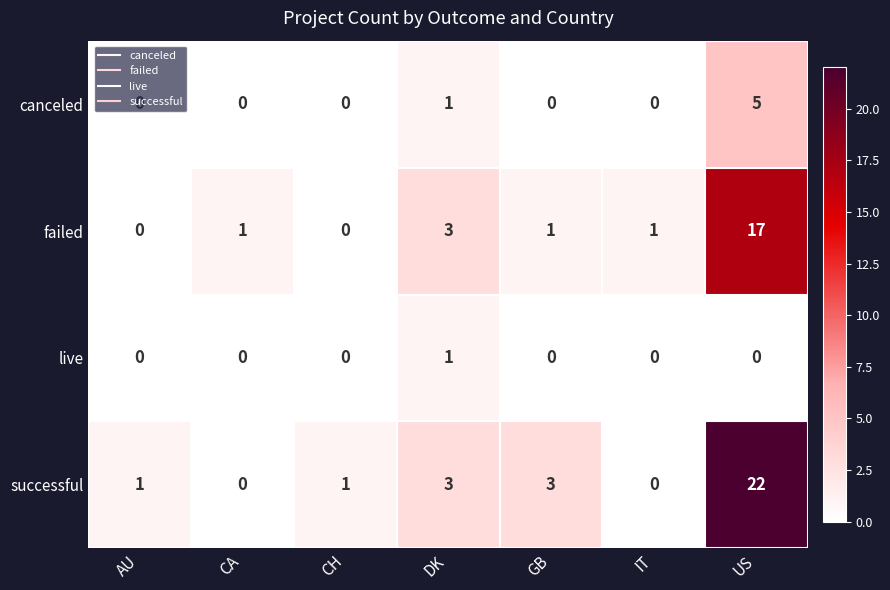

Which series has the largest range (max minus min)?

successful